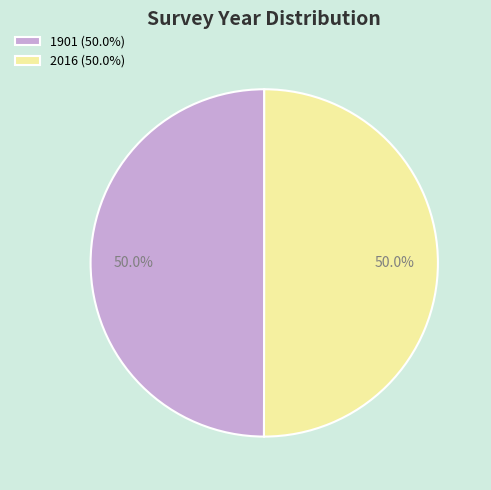

The 1901 slice represents 50% of the pie. True or false?

True